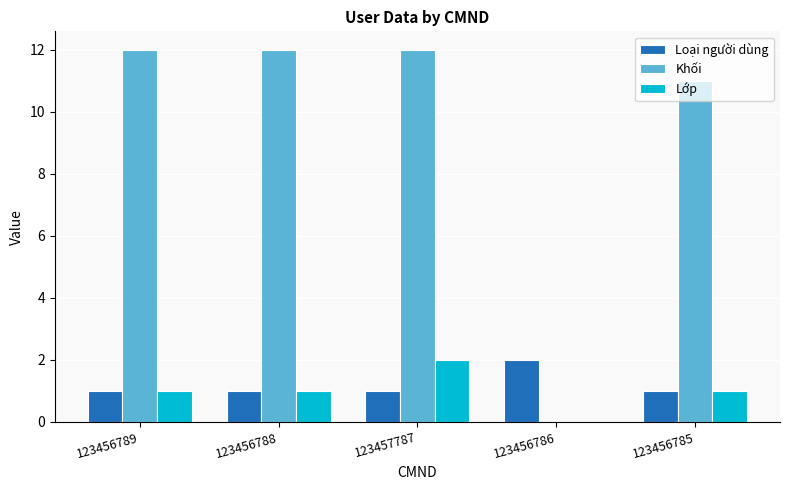

What is the sum of the Khối values at 123456786 and 123456789?

12